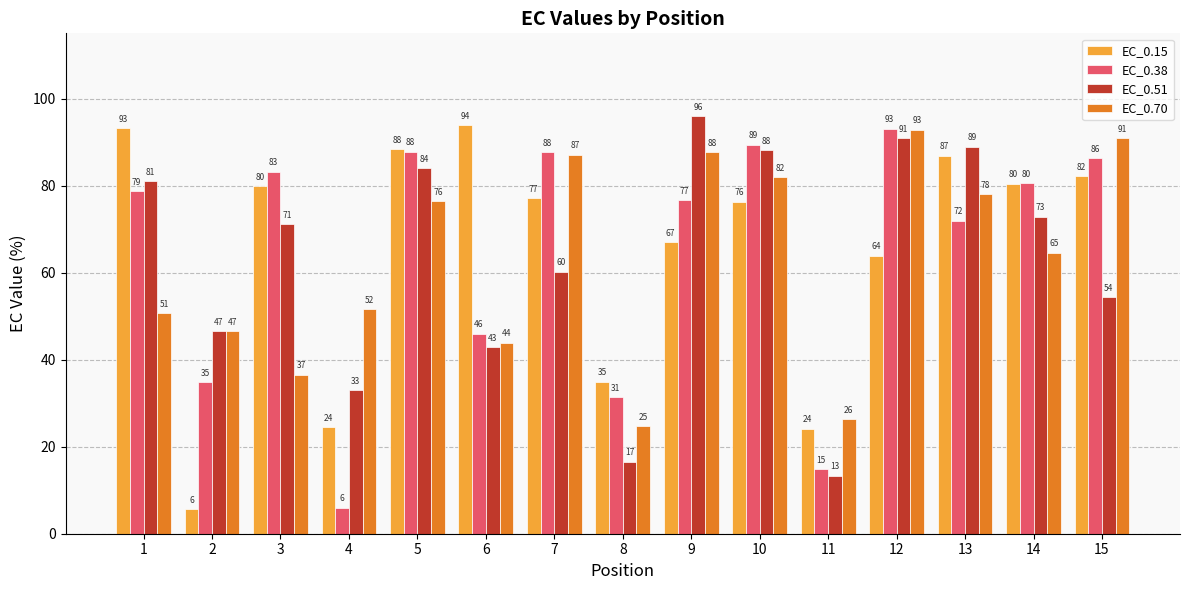

Is it true that EC_0.51 equals 33.1 at 4?

True